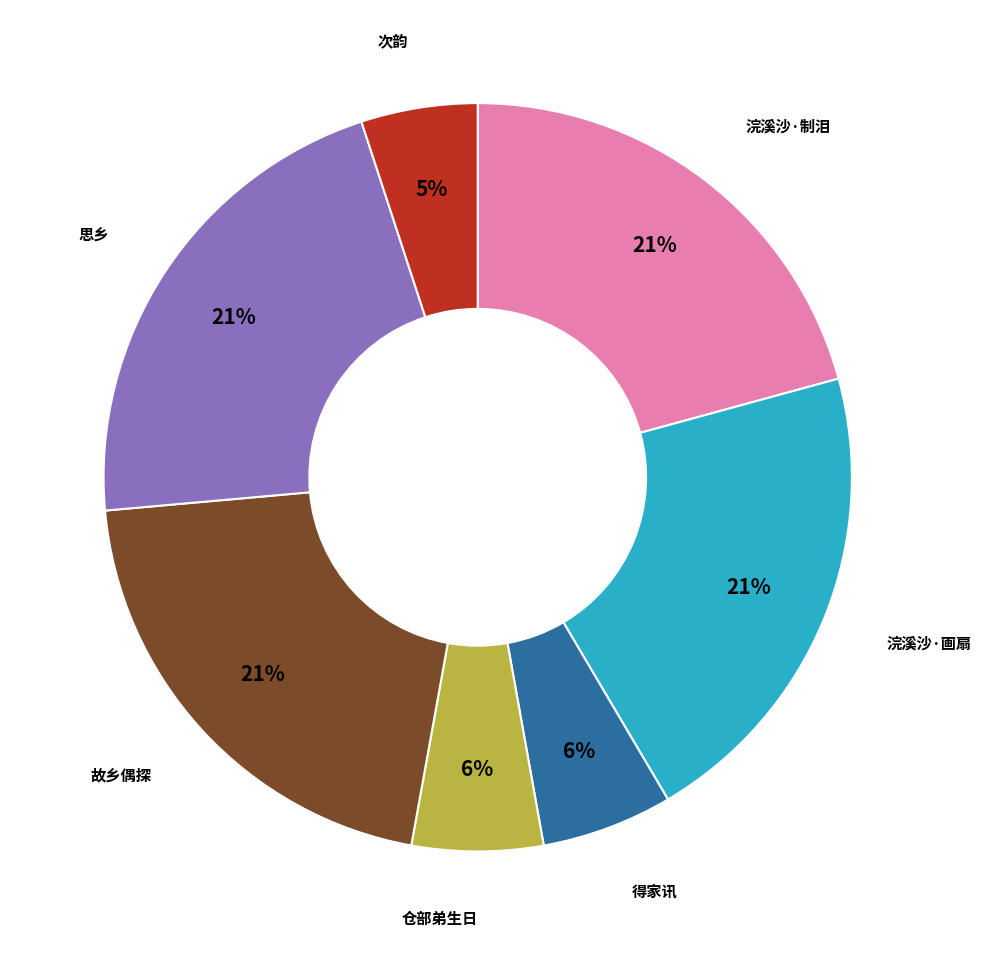

Is the sum of 仓部弟生日 and 思乡 greater than half?

No